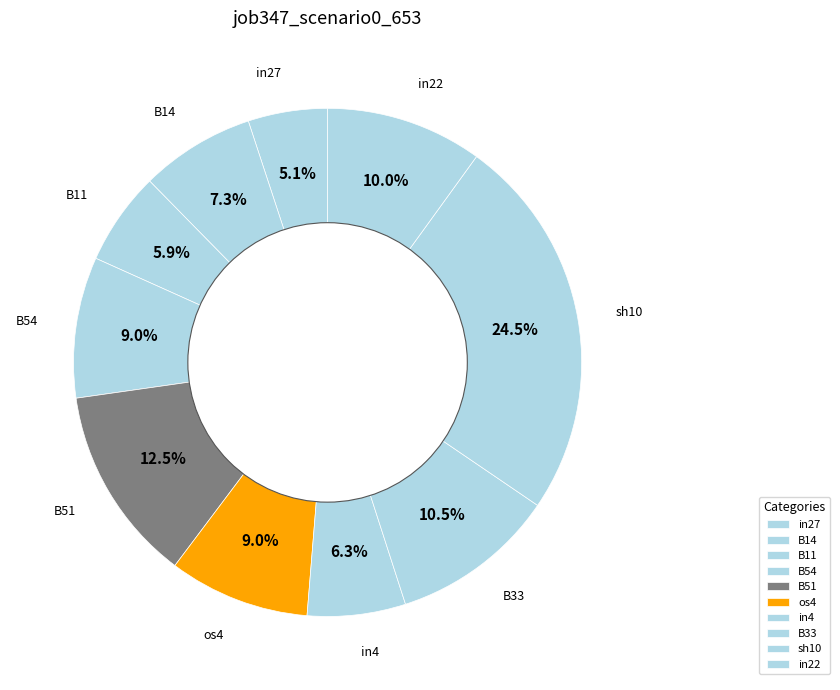

What percentage is the sh10 slice, to the nearest percent?

25%